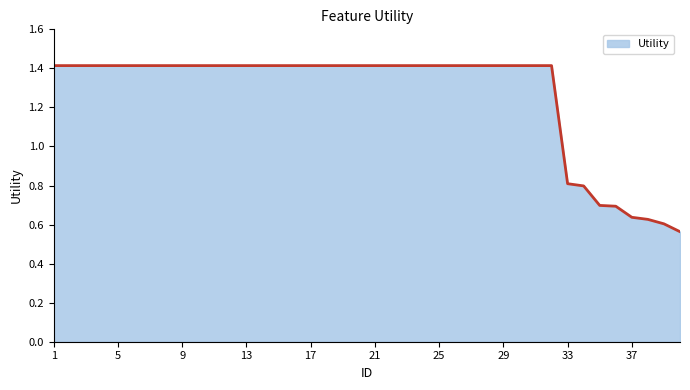

How many series are shown in this chart?

1